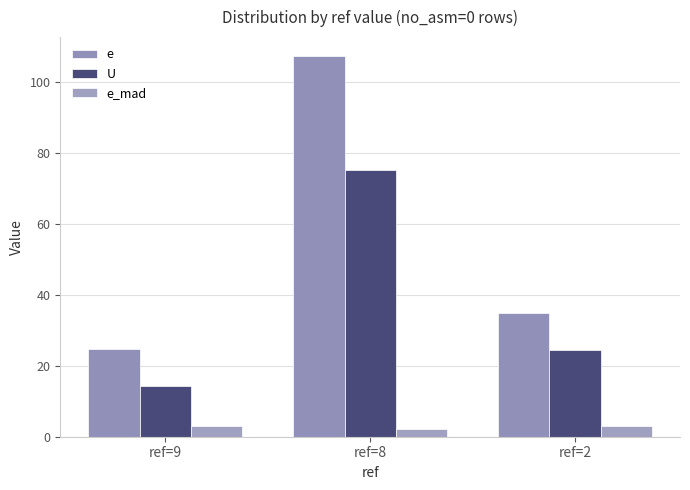

Are the bars grouped side by side (vs. stacked)?

Yes